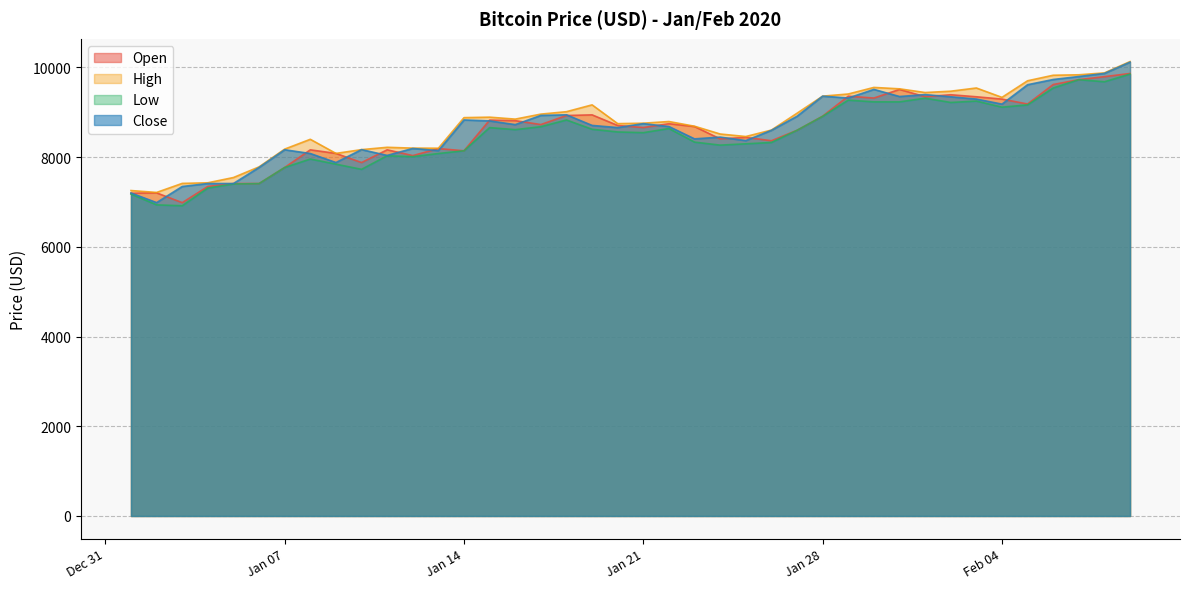

What is the spread (max minus min) of values at 2020-01-29?

137.0